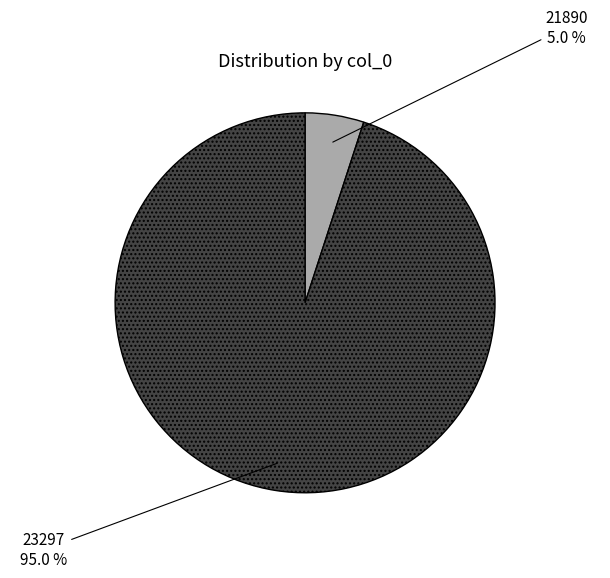

How many slices are in this pie chart?

2